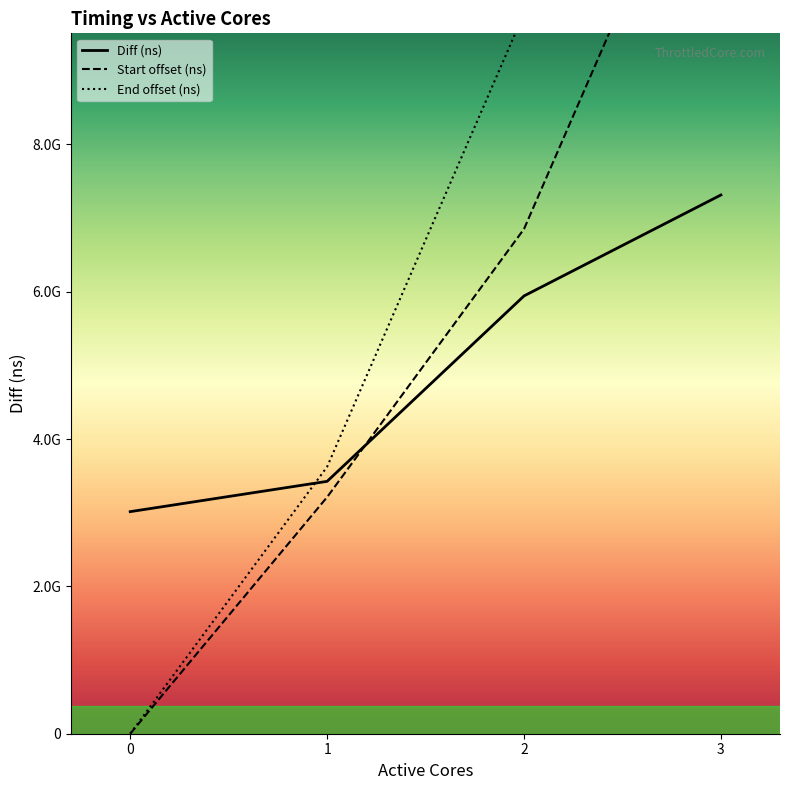

How many intersections are there between Diff (ns) and Start (ns)?

1